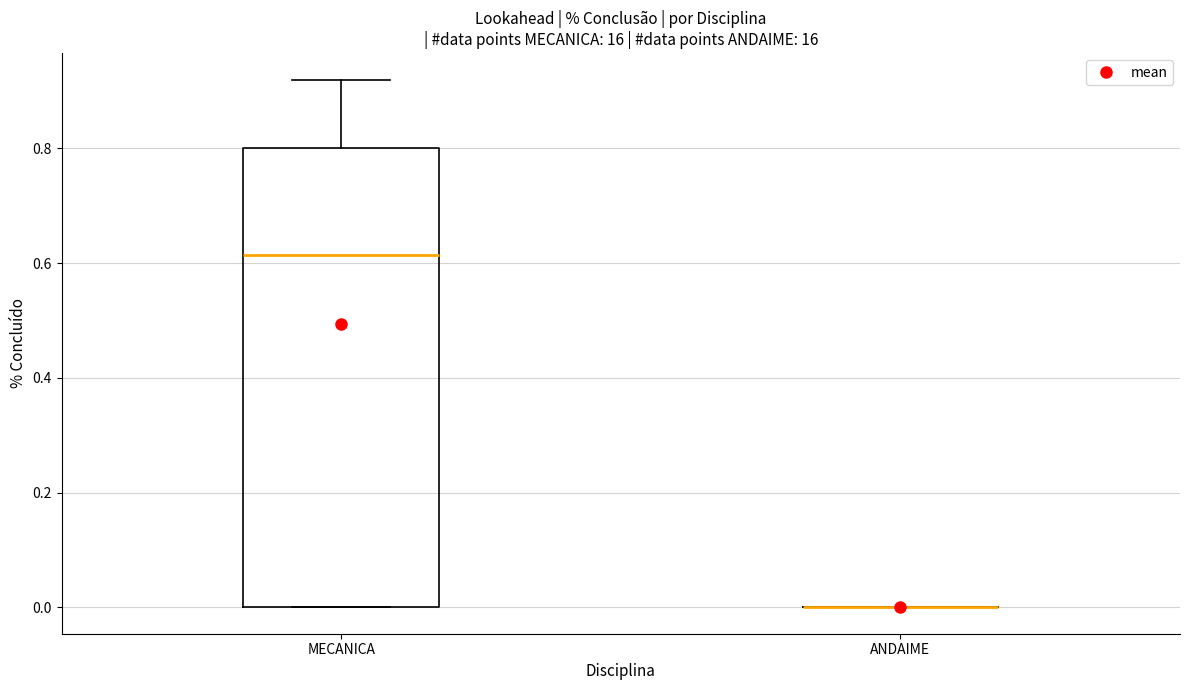

Reading left to right, read every box against the y-axis: the position of its median line, the range the box covers, and the ends of its whiskers. The values are not printed on the chart, so give them approximately, as read against the axis.

MECANICA: median 0.62, box 0.00 to 0.80, whiskers 0.00 to 0.92
ANDAIME: box collapsed to a line at 0.00, whiskers 0.00 to 0.00